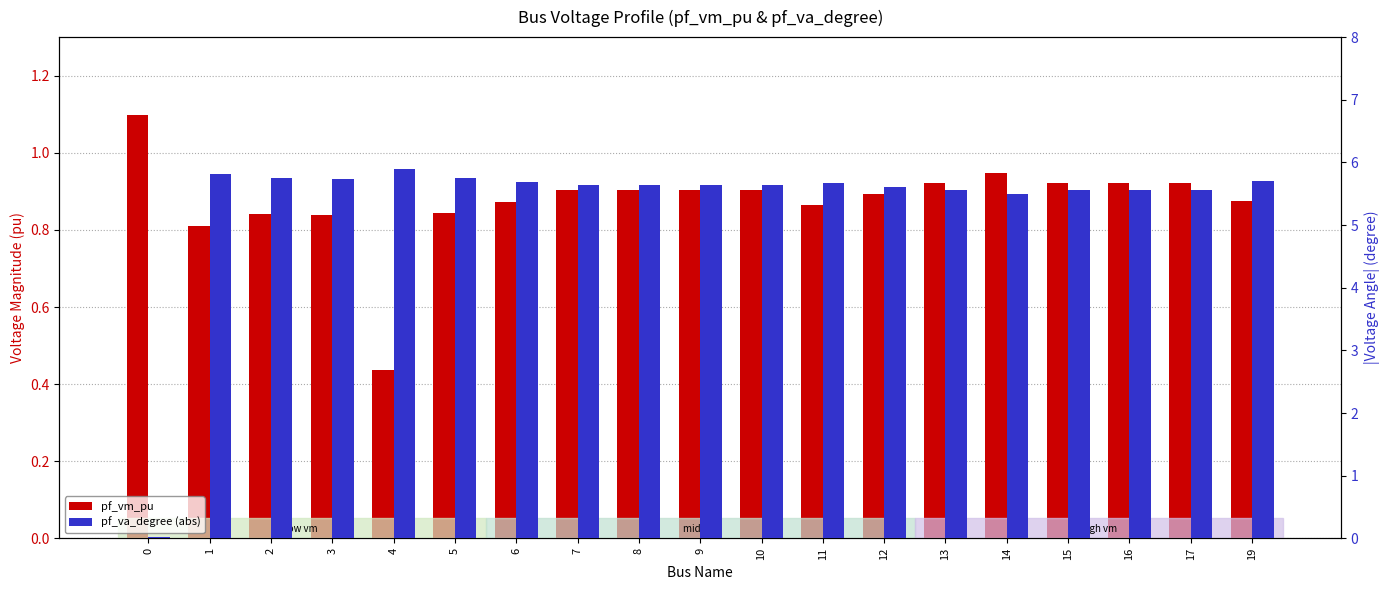

Reading right to left, list all the values displayed in this chart.

pf_vm_pu: 0.9	0.9	0.9	0.9	0.9	0.9	0.9	0.9	0.9	0.9	0.9	0.9	0.9	0.8	0.4	0.8	0.8	0.8	1.1
pf_va_degree (abs): 5.7	5.6	5.6	5.6	5.5	5.6	5.6	5.7	5.6	5.6	5.6	5.6	5.7	5.8	5.9	5.7	5.7	5.8	0.0